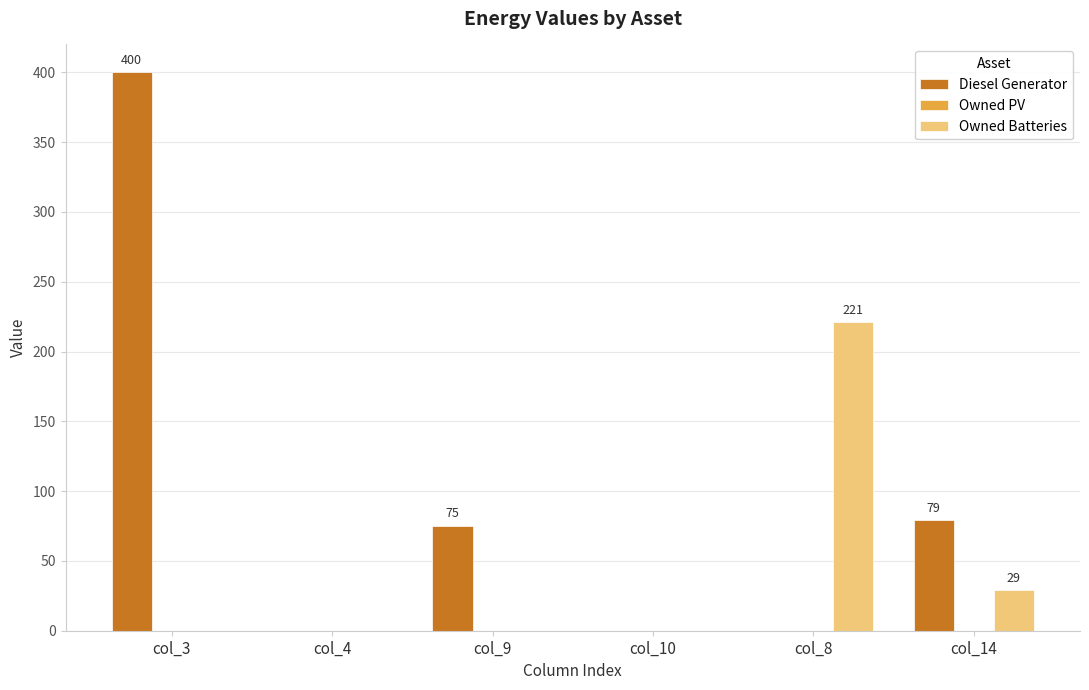

At which category is the sum across all series the highest?

col_3